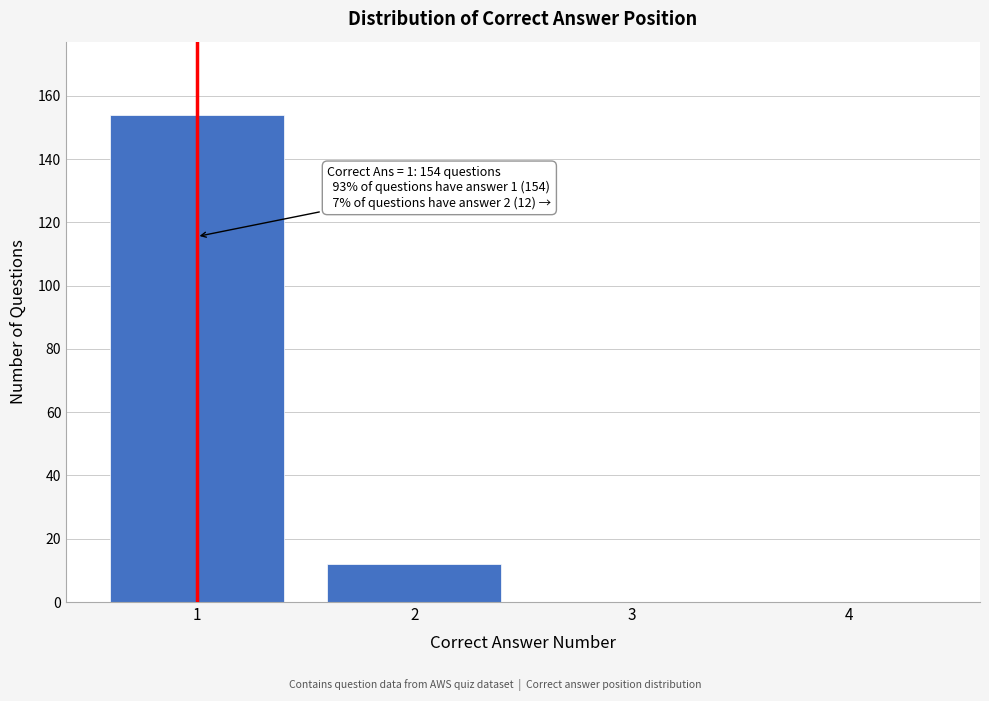

Reading right to left, list all the values displayed in this chart.

4=0	3=0	2=12	1=154